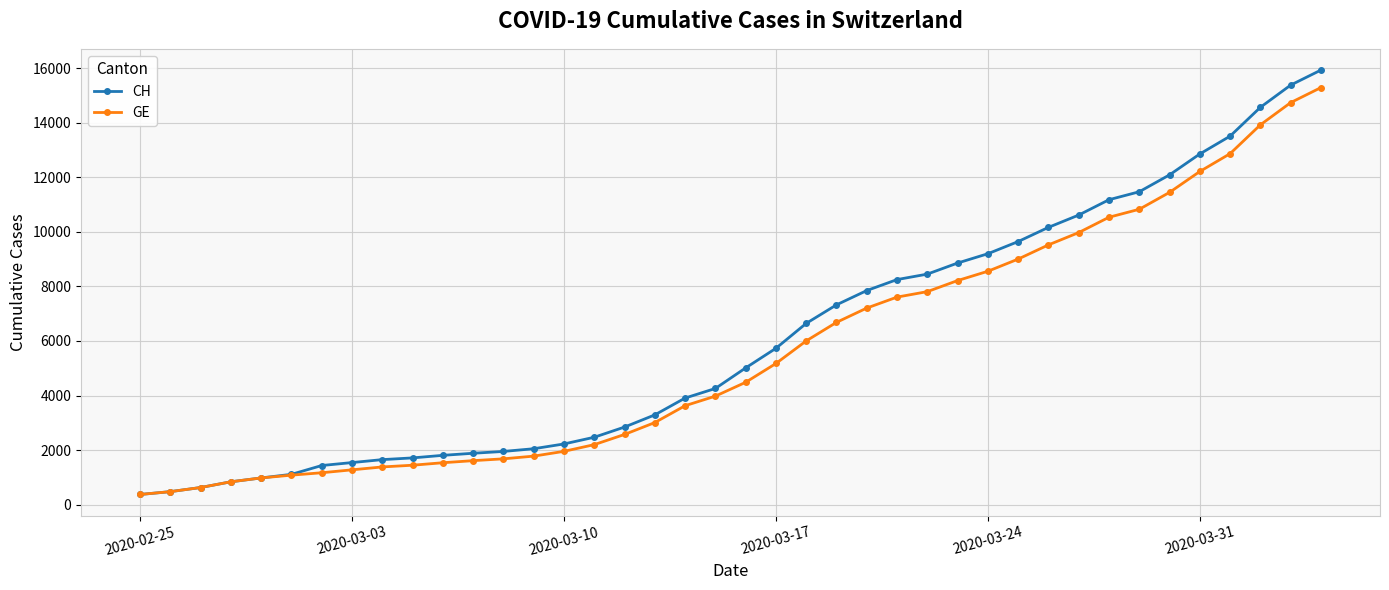

Is this an area chart (filled region under the line)?

No